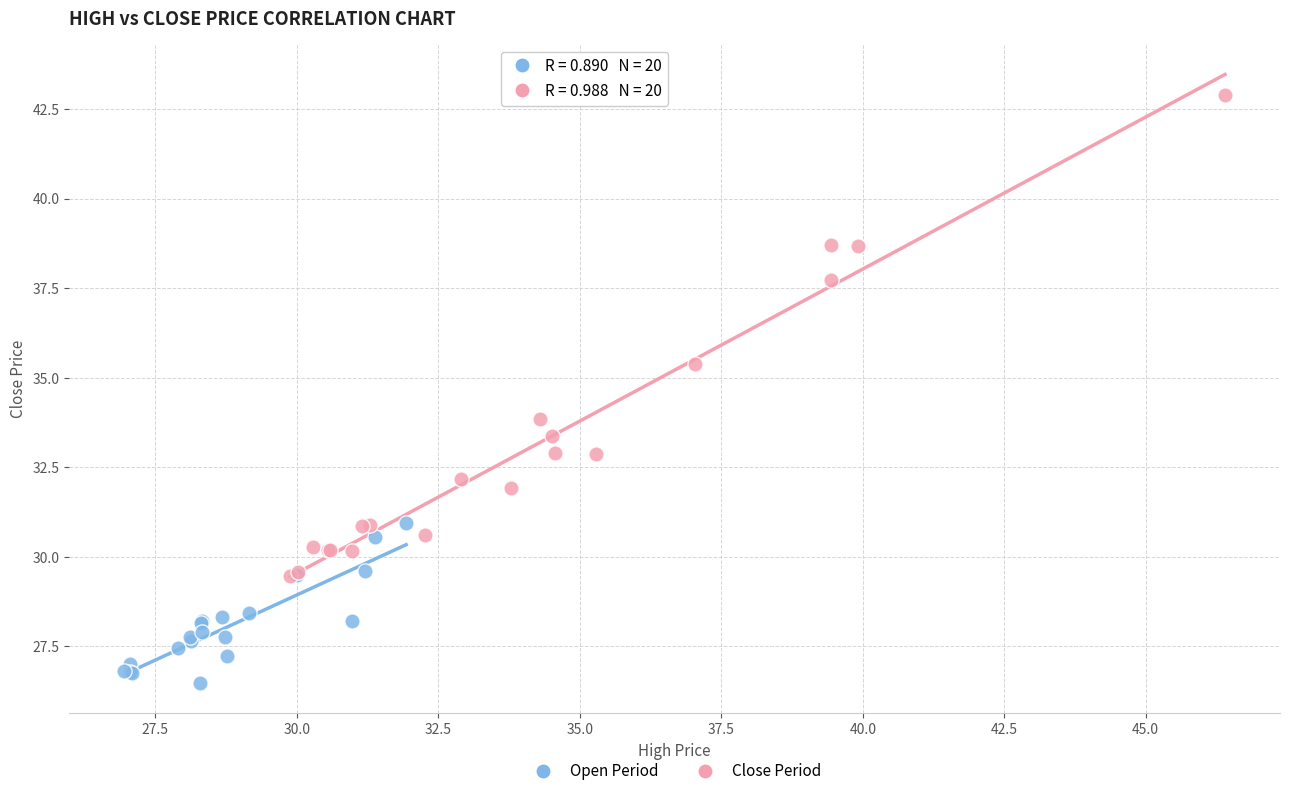

Which series reaches the maximum Y coordinate?

Close Period